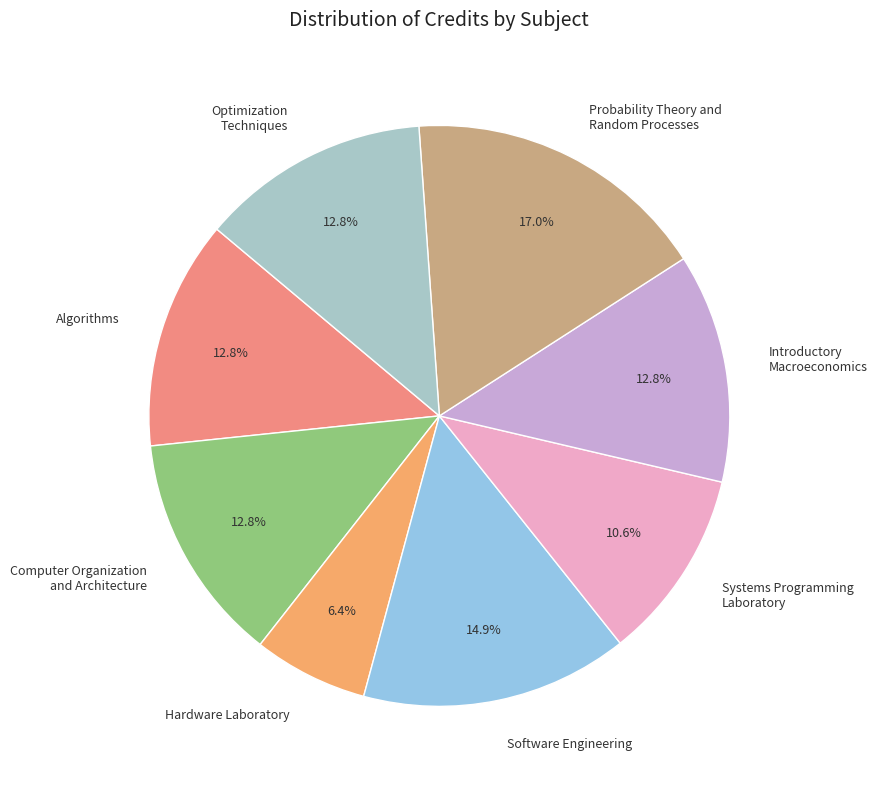

Between Introductory Macroeconomics and Probability Theory and Random Processes, which is larger?

Probability Theory and Random Processes